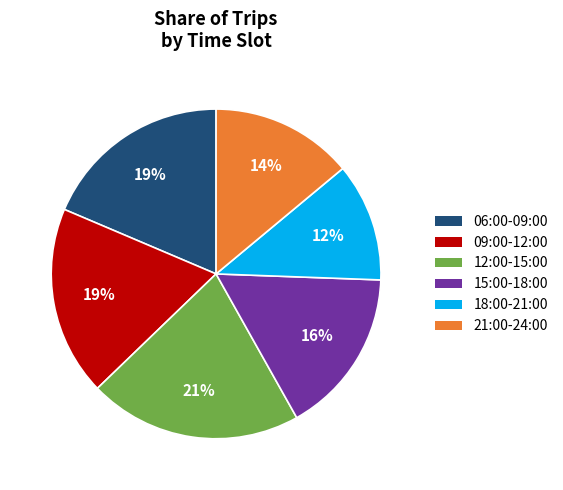

Which category has the biggest portion of the pie?

12:00-15:00